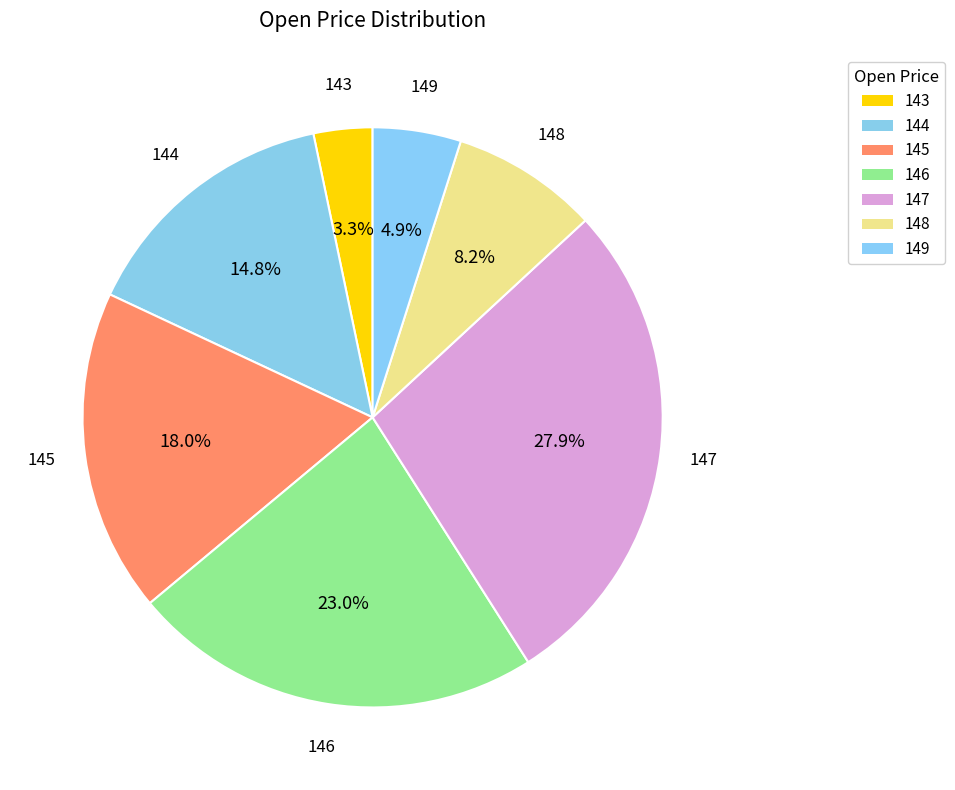

The 145 slice represents 29% of the pie. True or false?

False